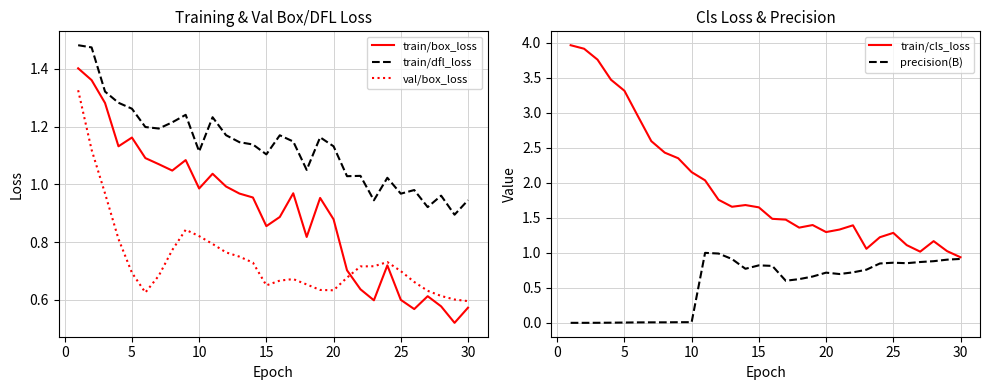

Is it true that precision(B) equals 0.4 at 15?

False